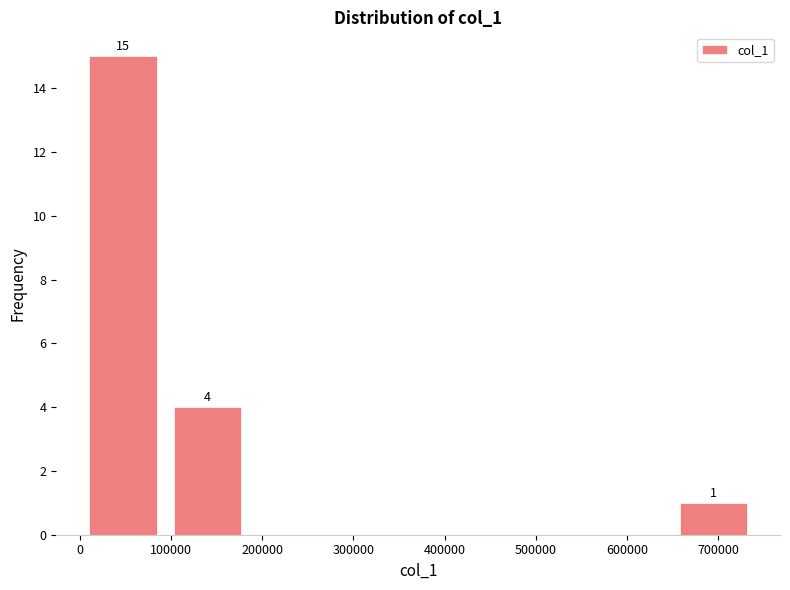

Which range on the x-axis has the tallest bar?

0 to 90000